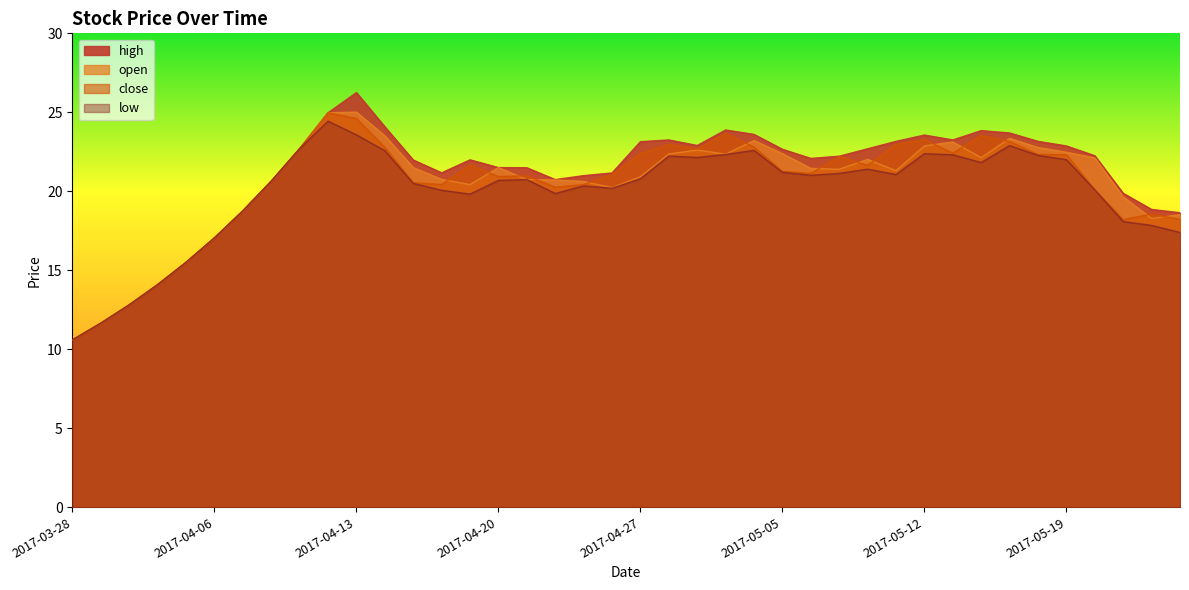

Reading left to right, what are all the values shown in this chart?

open: 2017-03-28=10.6	2017-03-29=11.7	2017-03-30=12.8	2017-03-31=14.1	2017-04-05=15.5	2017-04-06=17.1	2017-04-07=18.8	2017-04-10=20.6	2017-04-11=22.7	2017-04-12=25.0	2017-04-13=25.0	2017-04-14=23.5	2017-04-17=21.5	2017-04-18=20.8	2017-04-19=20.4	2017-04-20=21.5	2017-04-21=20.7	2017-04-24=20.7	2017-04-25=20.6	2017-04-26=20.2	2017-04-27=20.9	2017-04-28=22.4	2017-05-02=22.6	2017-05-03=22.4	2017-05-04=23.2	2017-05-05=22.4	2017-05-08=21.4	2017-05-09=21.4	2017-05-10=22.0	2017-05-11=21.3	2017-05-12=22.9	2017-05-15=23.1	2017-05-16=22.1	2017-05-17=23.4	2017-05-18=22.8	2017-05-19=22.5	2017-05-22=22.1	2017-05-23=19.6	2017-05-24=18.3	2017-05-25=18.5
close: 2017-03-28=10.6	2017-03-29=11.7	2017-03-30=12.8	2017-03-31=14.1	2017-04-05=15.5	2017-04-06=17.1	2017-04-07=18.8	2017-04-10=20.6	2017-04-11=22.7	2017-04-12=25.0	2017-04-13=24.6	2017-04-14=22.8	2017-04-17=20.5	2017-04-18=20.4	2017-04-19=21.7	2017-04-20=20.9	2017-04-21=21.0	2017-04-24=20.3	2017-04-25=20.4	2017-04-26=21.1	2017-04-27=22.4	2017-04-28=23.0	2017-05-02=22.7	2017-05-03=23.7	2017-05-04=22.8	2017-05-05=21.3	2017-05-08=21.1	2017-05-09=22.2	2017-05-10=21.6	2017-05-11=23.0	2017-05-12=23.3	2017-05-15=22.4	2017-05-16=23.5	2017-05-17=23.1	2017-05-18=22.3	2017-05-19=22.3	2017-05-22=20.1	2017-05-23=18.2	2017-05-24=18.6	2017-05-25=18.2
high: 2017-03-28=10.6	2017-03-29=11.7	2017-03-30=12.8	2017-03-31=14.1	2017-04-05=15.5	2017-04-06=17.1	2017-04-07=18.8	2017-04-10=20.6	2017-04-11=22.7	2017-04-12=25.0	2017-04-13=26.2	2017-04-14=24.1	2017-04-17=22.0	2017-04-18=21.2	2017-04-19=22.0	2017-04-20=21.5	2017-04-21=21.5	2017-04-24=20.7	2017-04-25=21.0	2017-04-26=21.2	2017-04-27=23.1	2017-04-28=23.2	2017-05-02=22.9	2017-05-03=23.9	2017-05-04=23.6	2017-05-05=22.7	2017-05-08=22.1	2017-05-09=22.2	2017-05-10=22.7	2017-05-11=23.2	2017-05-12=23.6	2017-05-15=23.2	2017-05-16=23.8	2017-05-17=23.7	2017-05-18=23.2	2017-05-19=22.9	2017-05-22=22.2	2017-05-23=19.9	2017-05-24=18.9	2017-05-25=18.6
low: 2017-03-28=10.6	2017-03-29=11.7	2017-03-30=12.8	2017-03-31=14.1	2017-04-05=15.5	2017-04-06=17.1	2017-04-07=18.8	2017-04-10=20.6	2017-04-11=22.7	2017-04-12=24.4	2017-04-13=23.6	2017-04-14=22.6	2017-04-17=20.5	2017-04-18=20.1	2017-04-19=19.8	2017-04-20=20.7	2017-04-21=20.7	2017-04-24=19.9	2017-04-25=20.3	2017-04-26=20.2	2017-04-27=20.8	2017-04-28=22.2	2017-05-02=22.1	2017-05-03=22.3	2017-05-04=22.6	2017-05-05=21.2	2017-05-08=21.0	2017-05-09=21.1	2017-05-10=21.4	2017-05-11=21.1	2017-05-12=22.4	2017-05-15=22.3	2017-05-16=21.8	2017-05-17=22.9	2017-05-18=22.3	2017-05-19=22.0	2017-05-22=20.1	2017-05-23=18.1	2017-05-24=17.8	2017-05-25=17.4